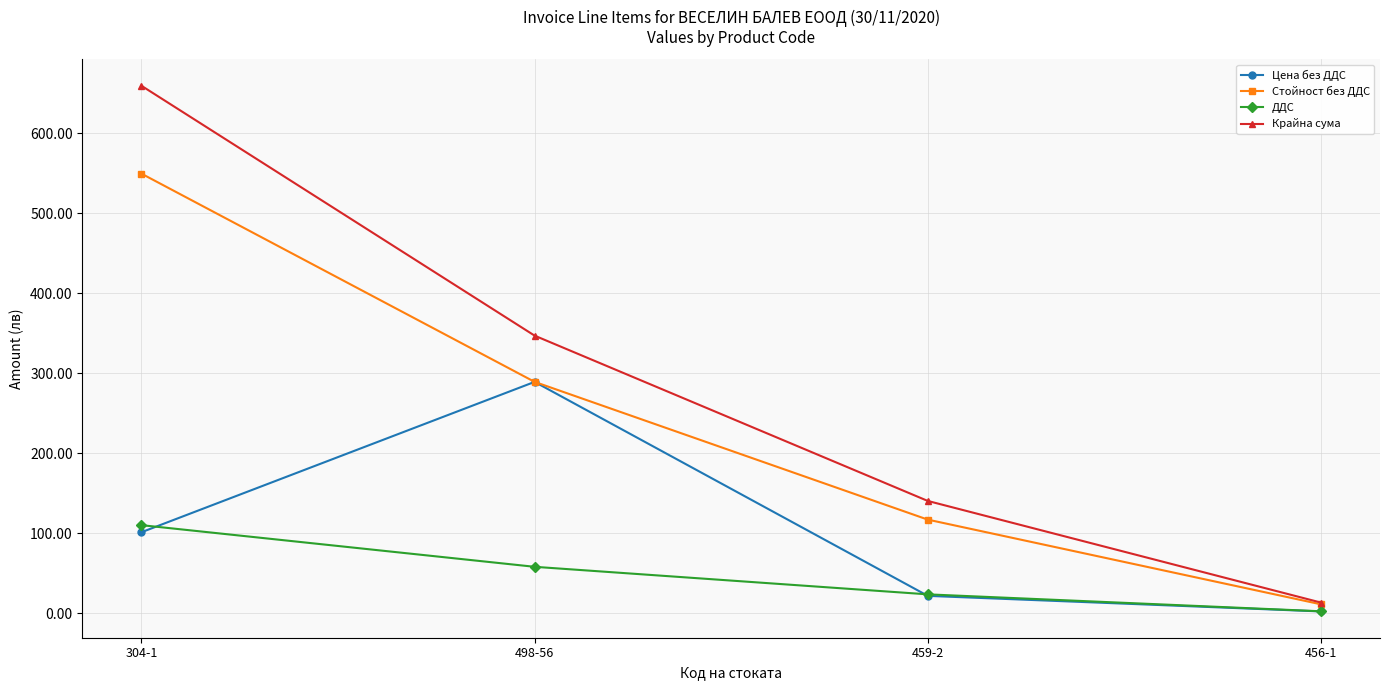

Rank the series by their maximum value, from lowest to highest.

ДДС, Цена без ДДС, Стойност без ДДС, Крайна сума